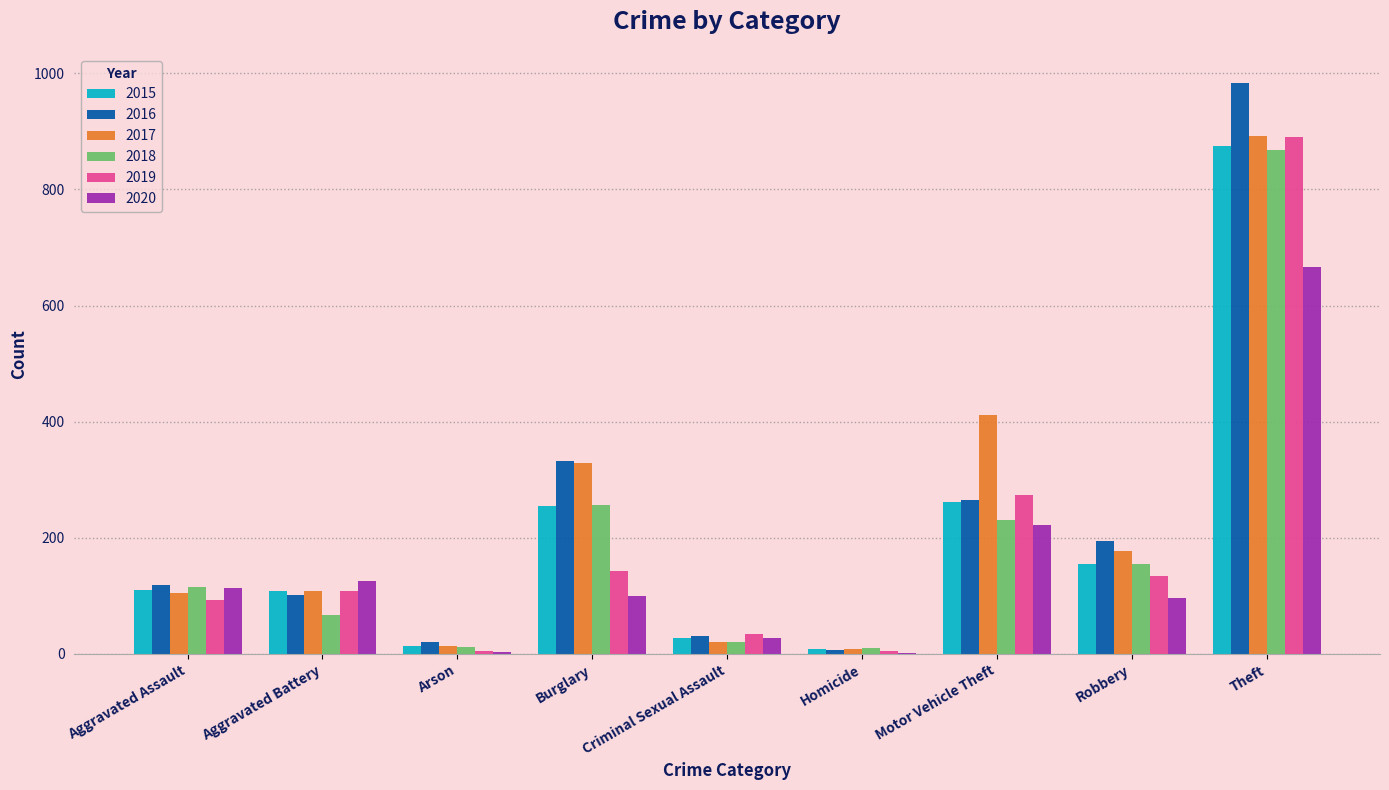

What is the sum of all 2018 values?

1736